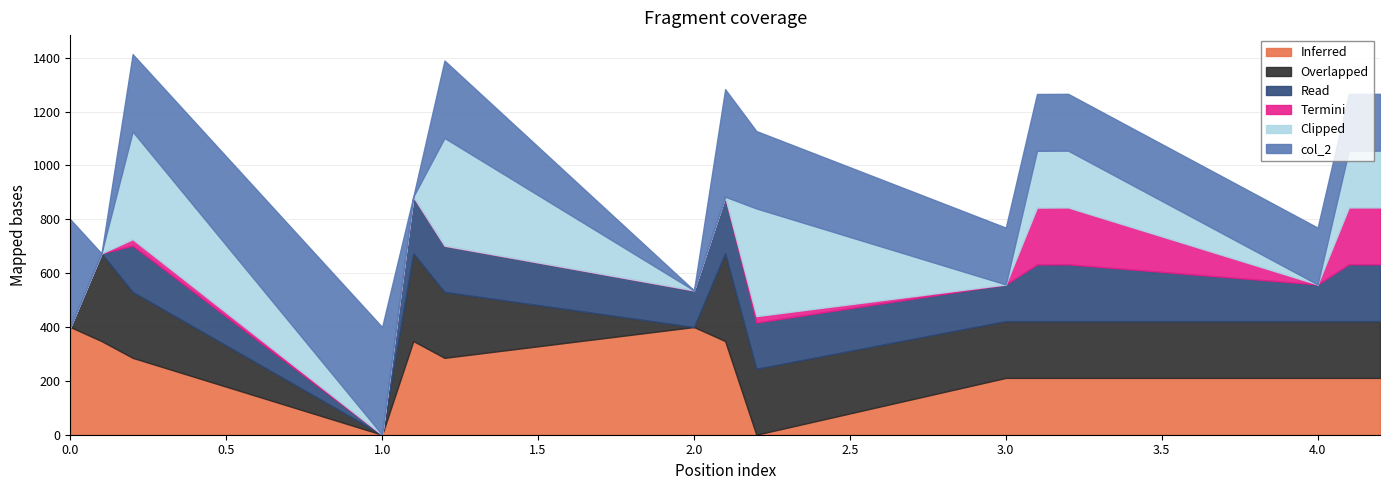

What is the total value across all series at 4.0?

769.1